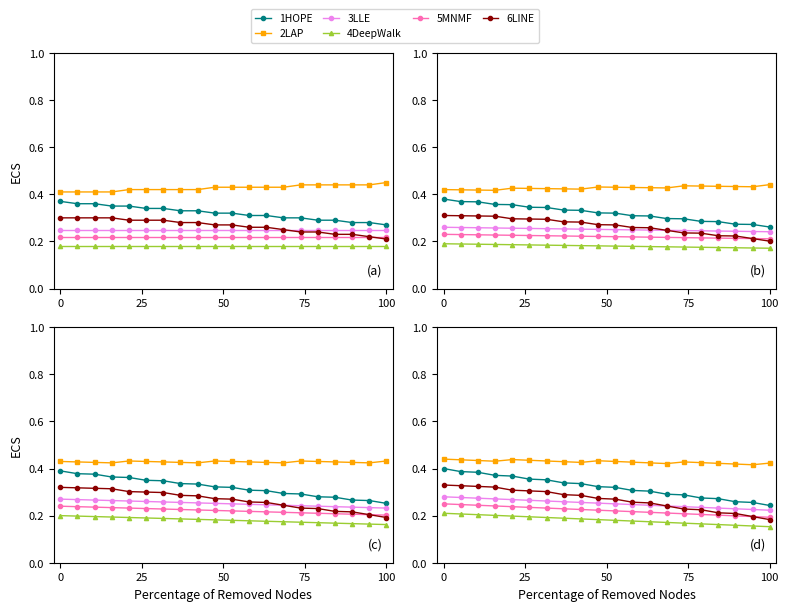

True or false: 1HOPE and 3LLE intersect in this chart.

False